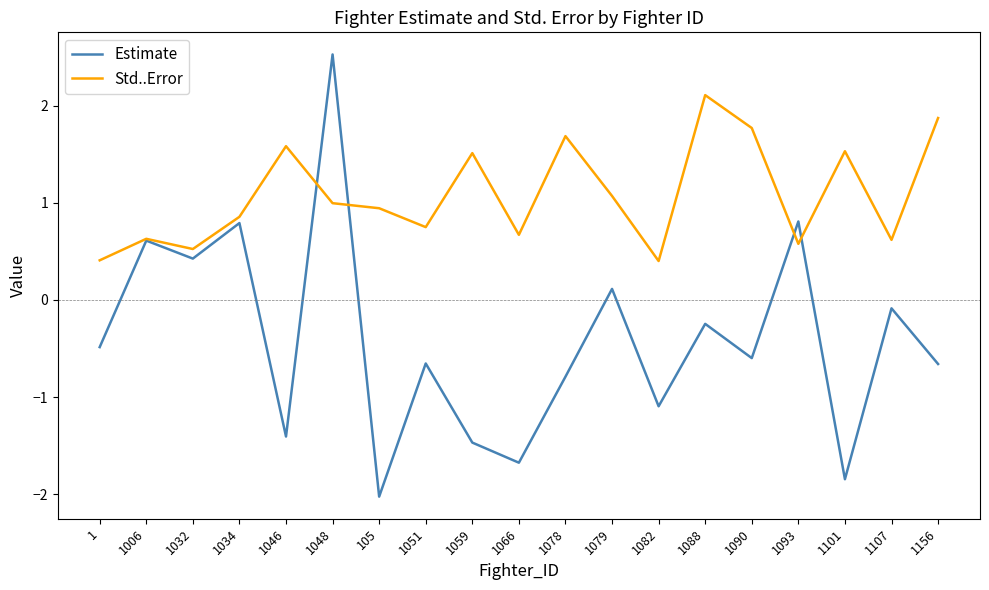

True or false: Estimate and Std..Error intersect in this chart.

True